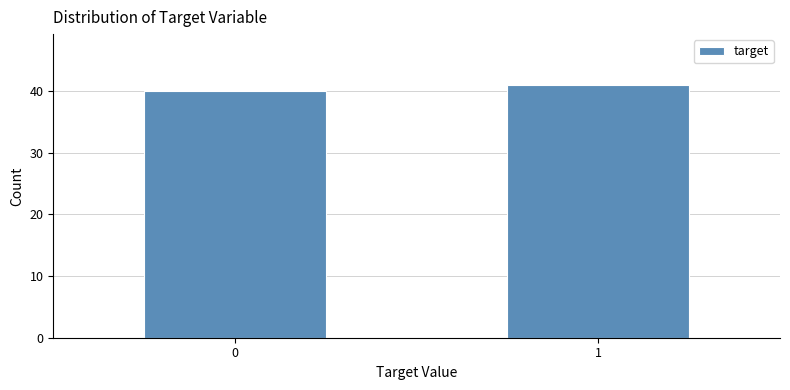

Reading left to right, extract all data points from this chart.

0=40	1=41